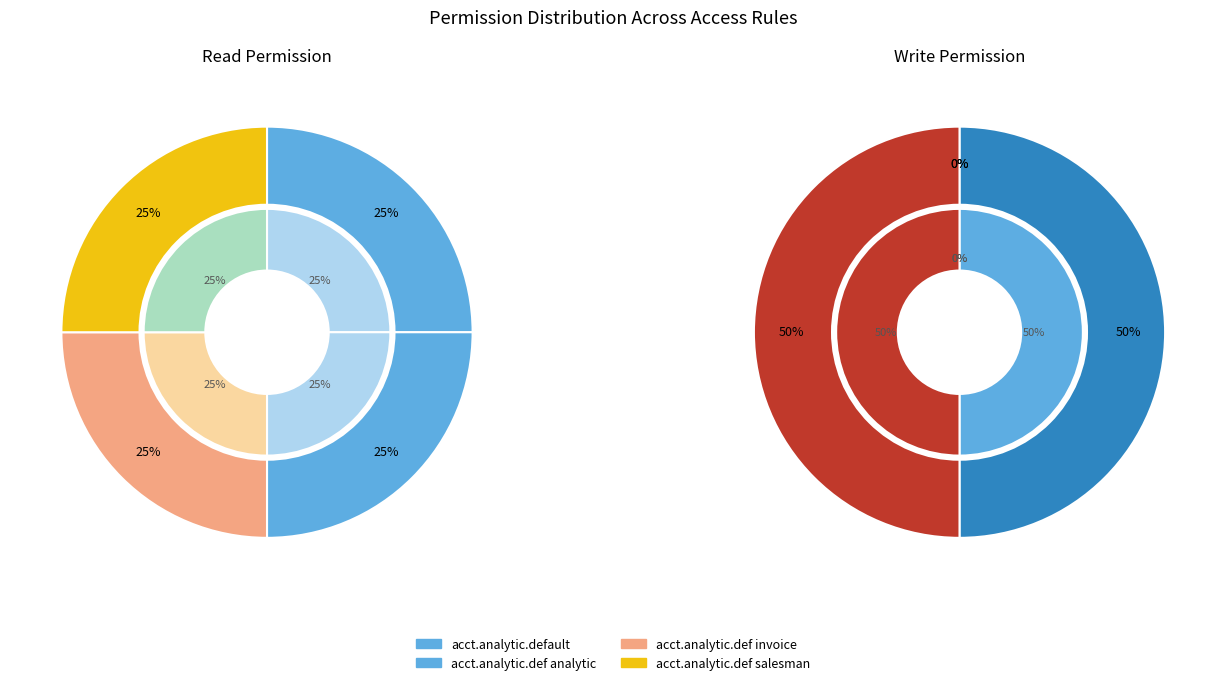

Combined, do account.analytic.default invoice and account.analytic.default.salesman account for over 50%?

No